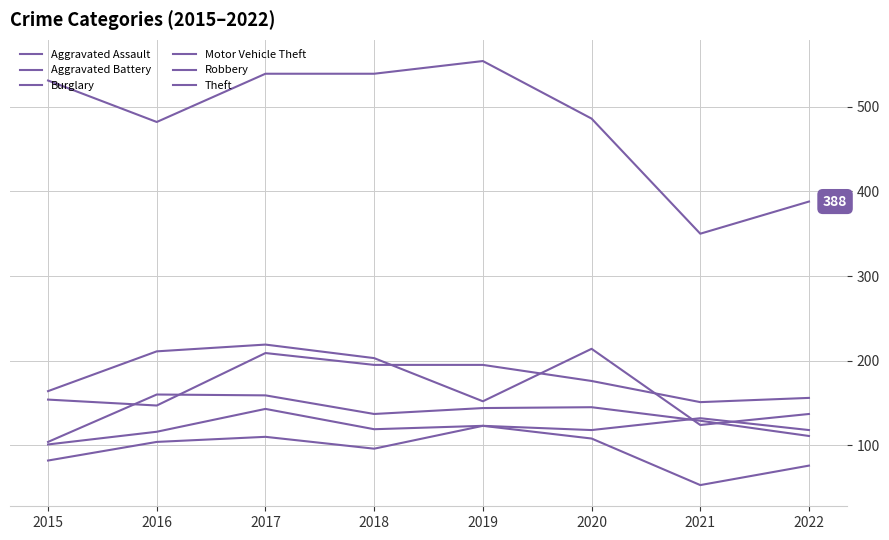

What is the value of the Motor Vehicle Theft point at the 2nd from the left?

147